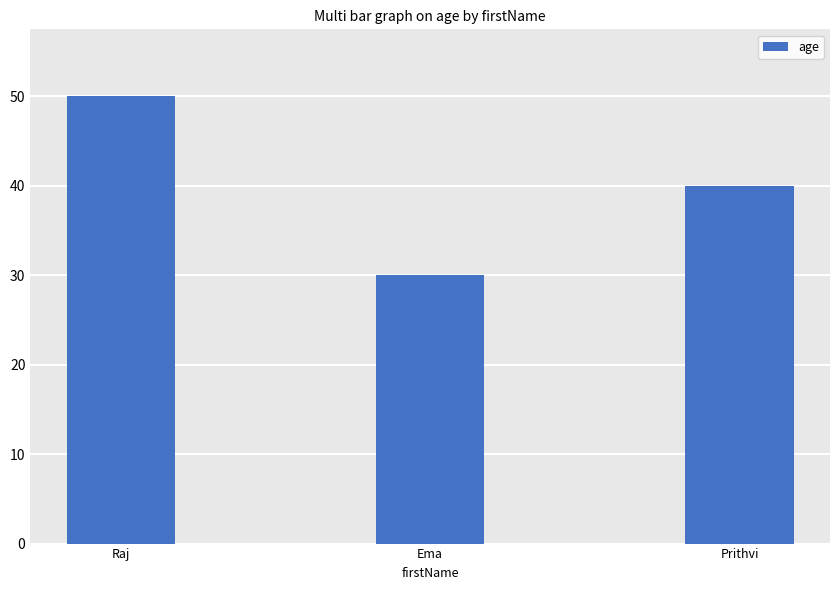

At which label is the value closest to 40?

Prithvi